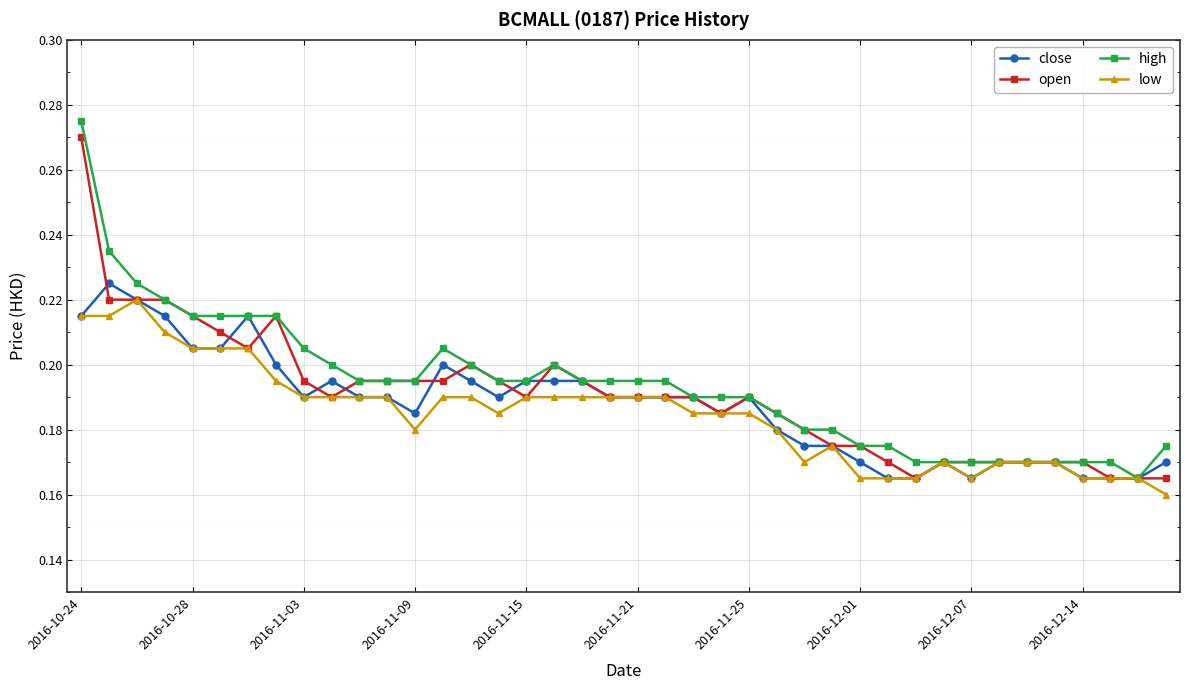

At how many categories does at least one series exceed 0?

40